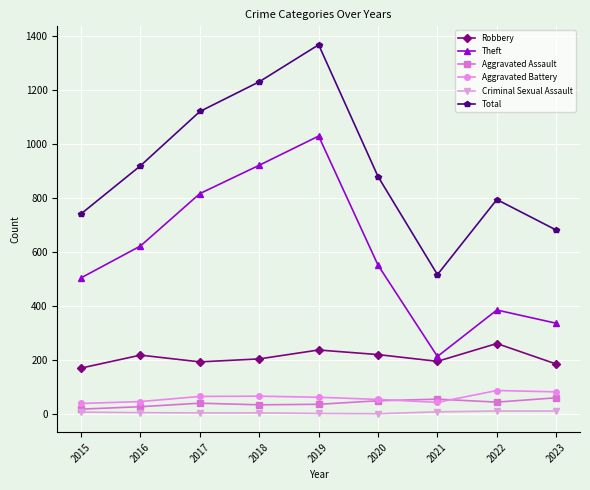

What is the sum of all Total values?

8247